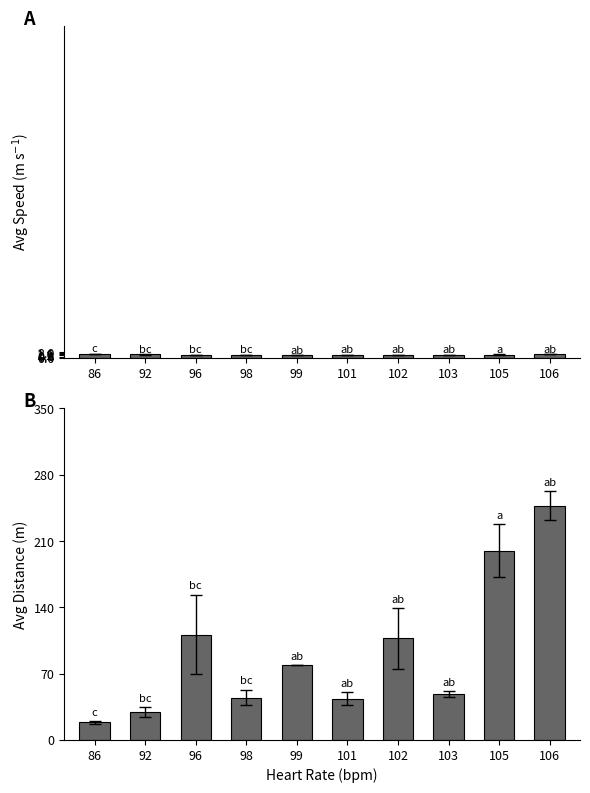

Is it true that Avg Speed (m/s) equals 1.0 at 101?

True